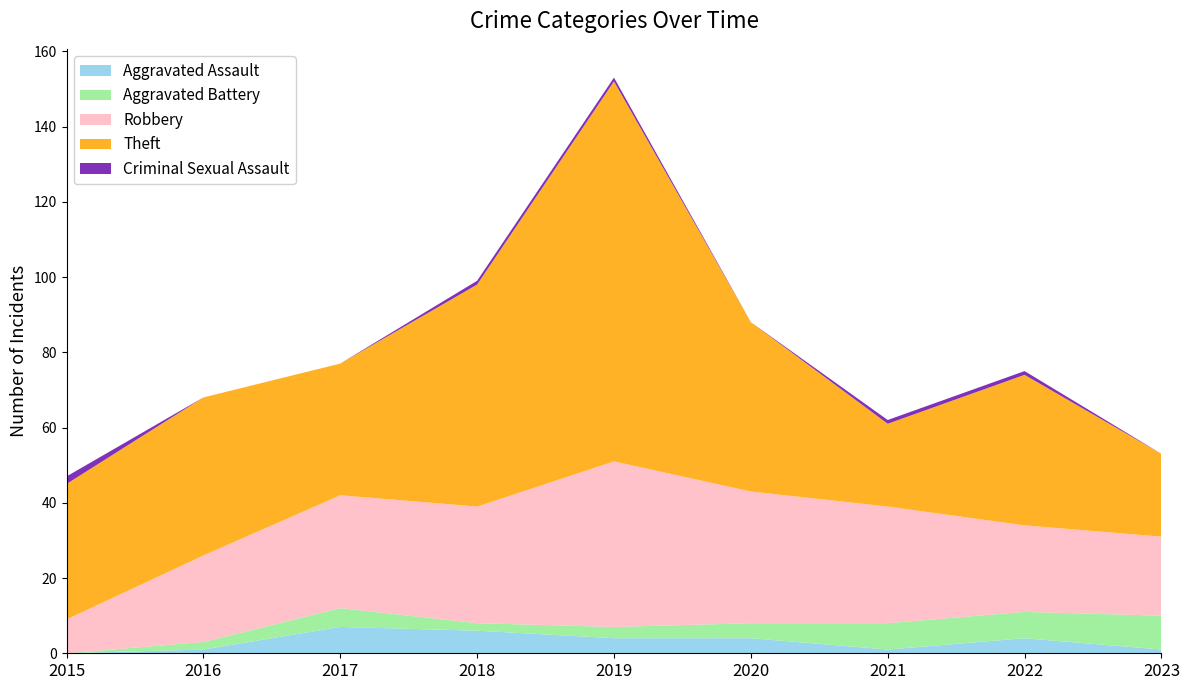

Reading left to right, extract all data points from this chart.

Aggravated Assault: 2015=0	2016=1	2017=7	2018=6	2019=4	2020=4	2021=1	2022=4	2023=1
Aggravated Battery: 2015=0	2016=2	2017=5	2018=2	2019=3	2020=4	2021=7	2022=7	2023=9
Robbery: 2015=9	2016=23	2017=30	2018=31	2019=44	2020=35	2021=31	2022=23	2023=21
Theft: 2015=36	2016=42	2017=35	2018=59	2019=101	2020=45	2021=22	2022=40	2023=22
Criminal Sexual Assault: 2015=2	2016=0	2017=0	2018=1	2019=1	2020=0	2021=1	2022=1	2023=0